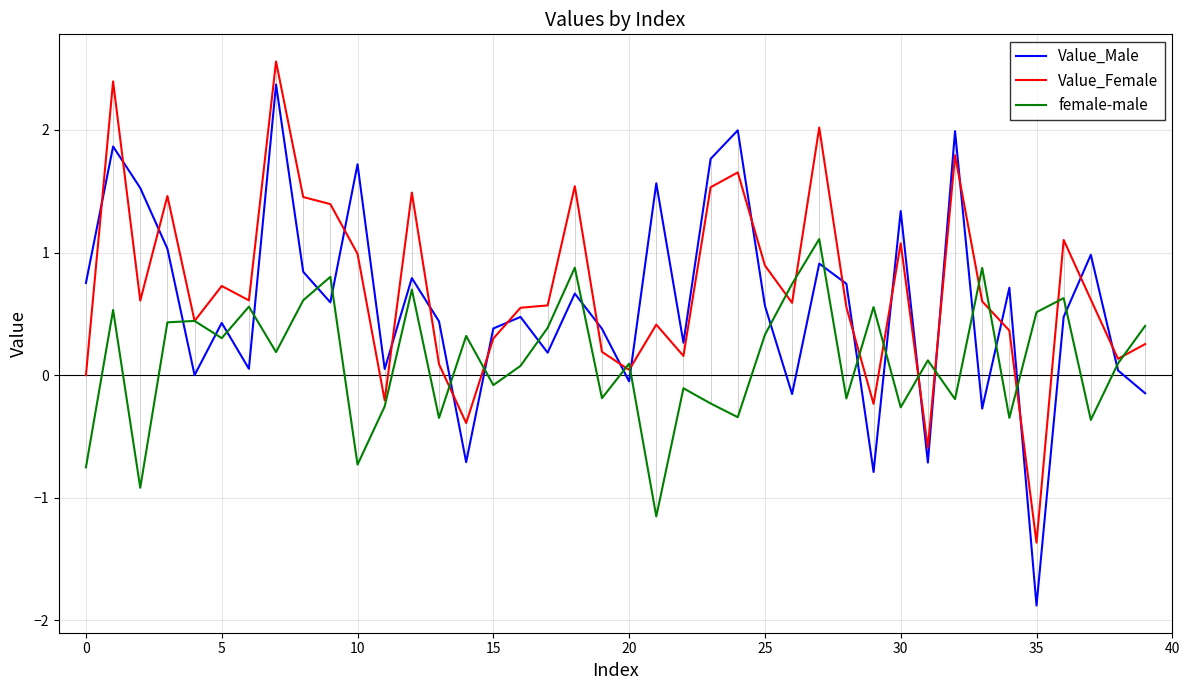

What is the total value across all series at 38?

0.3